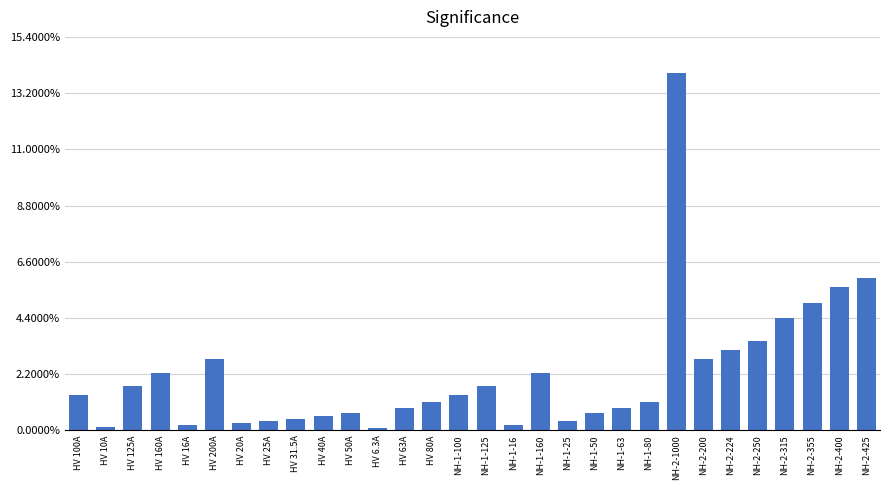

Are the bars horizontal?

No